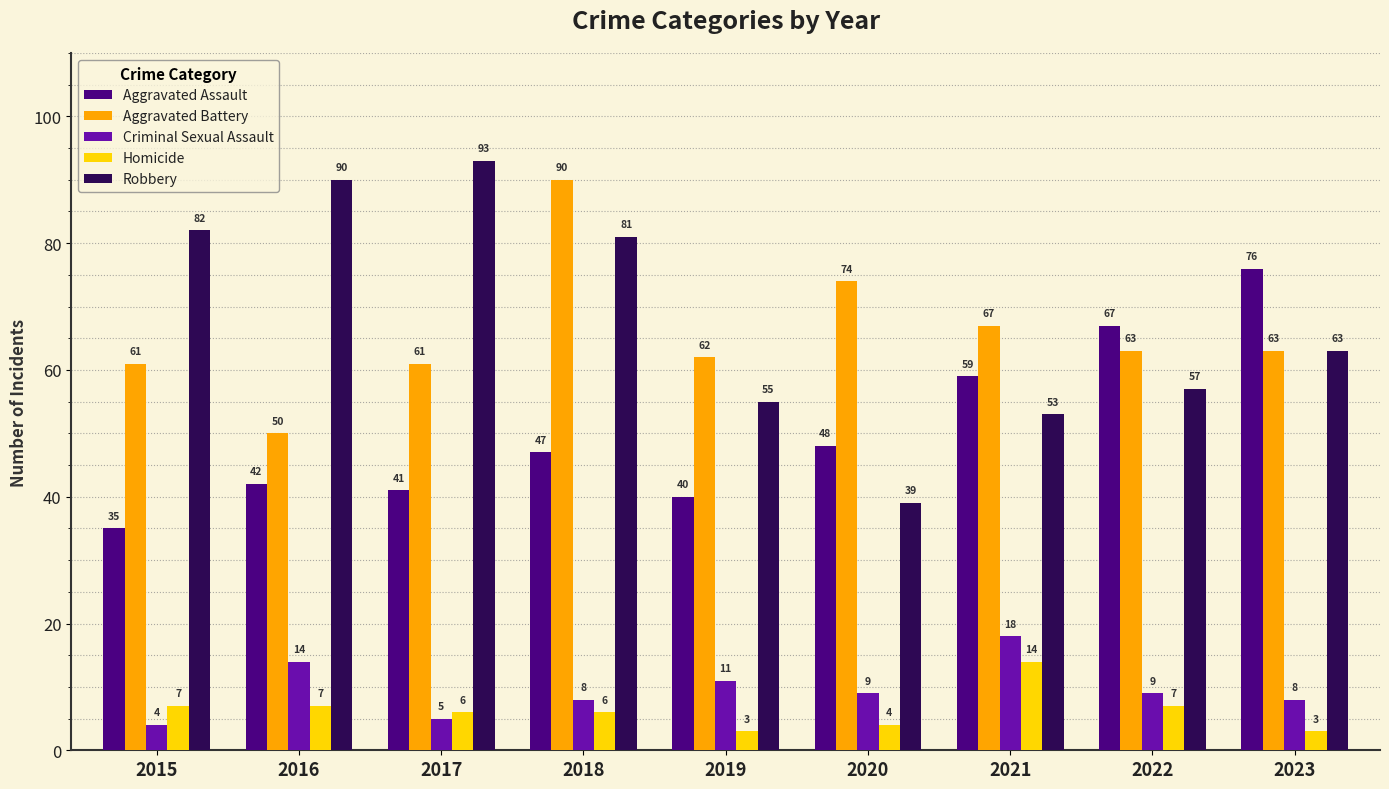

Which series has the widest spread of values?

Robbery